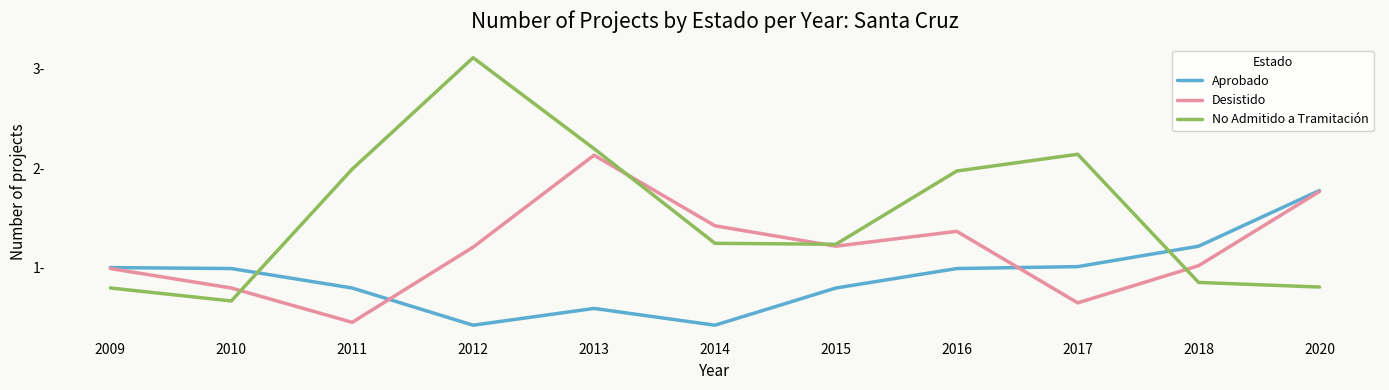

What are all the series names shown in the legend?

Aprobado, Desistido, No Admitido a Tramitación